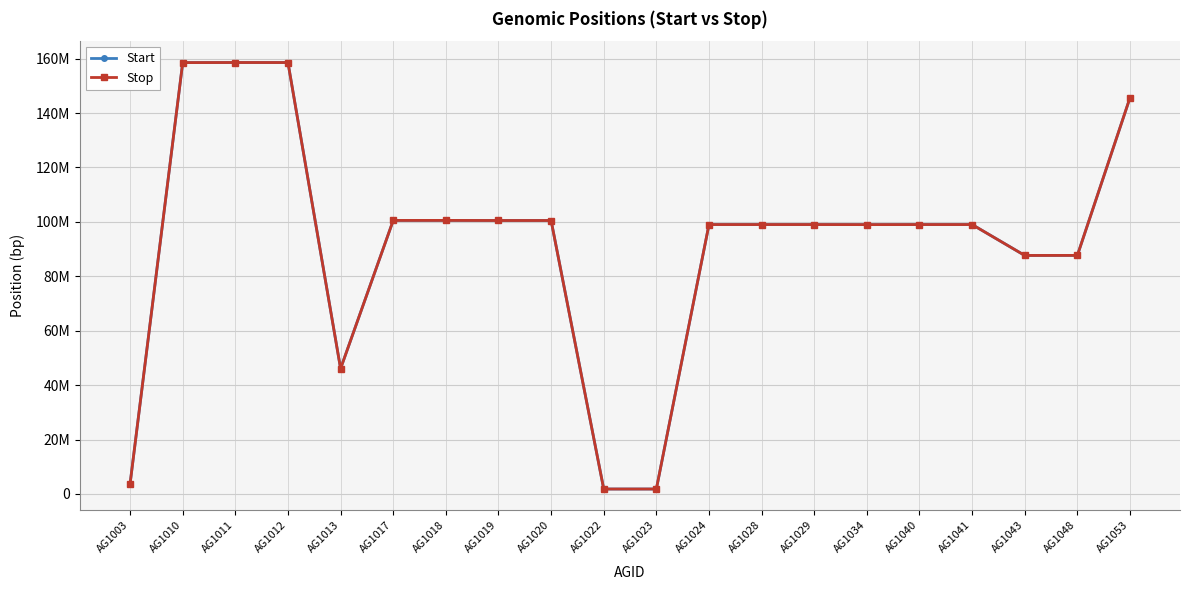

True or false: Stop and Start cross at least once.

False